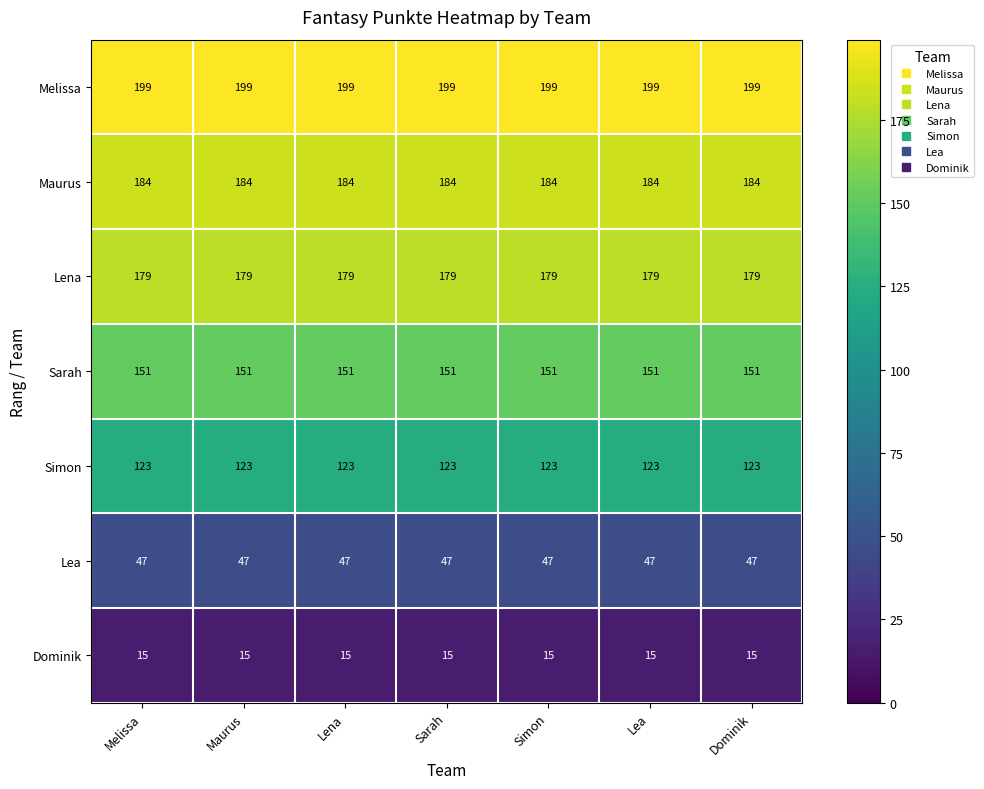

What is the sum of all Lea values?

329